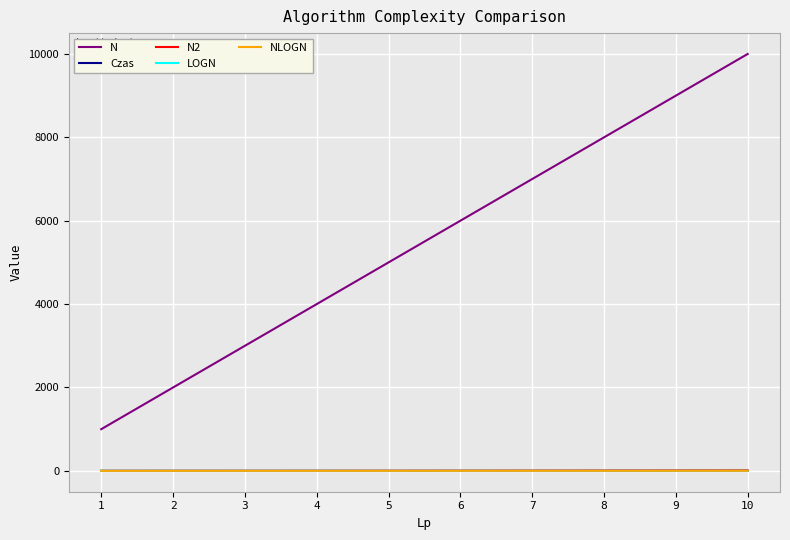

How many series are shown in this chart?

5